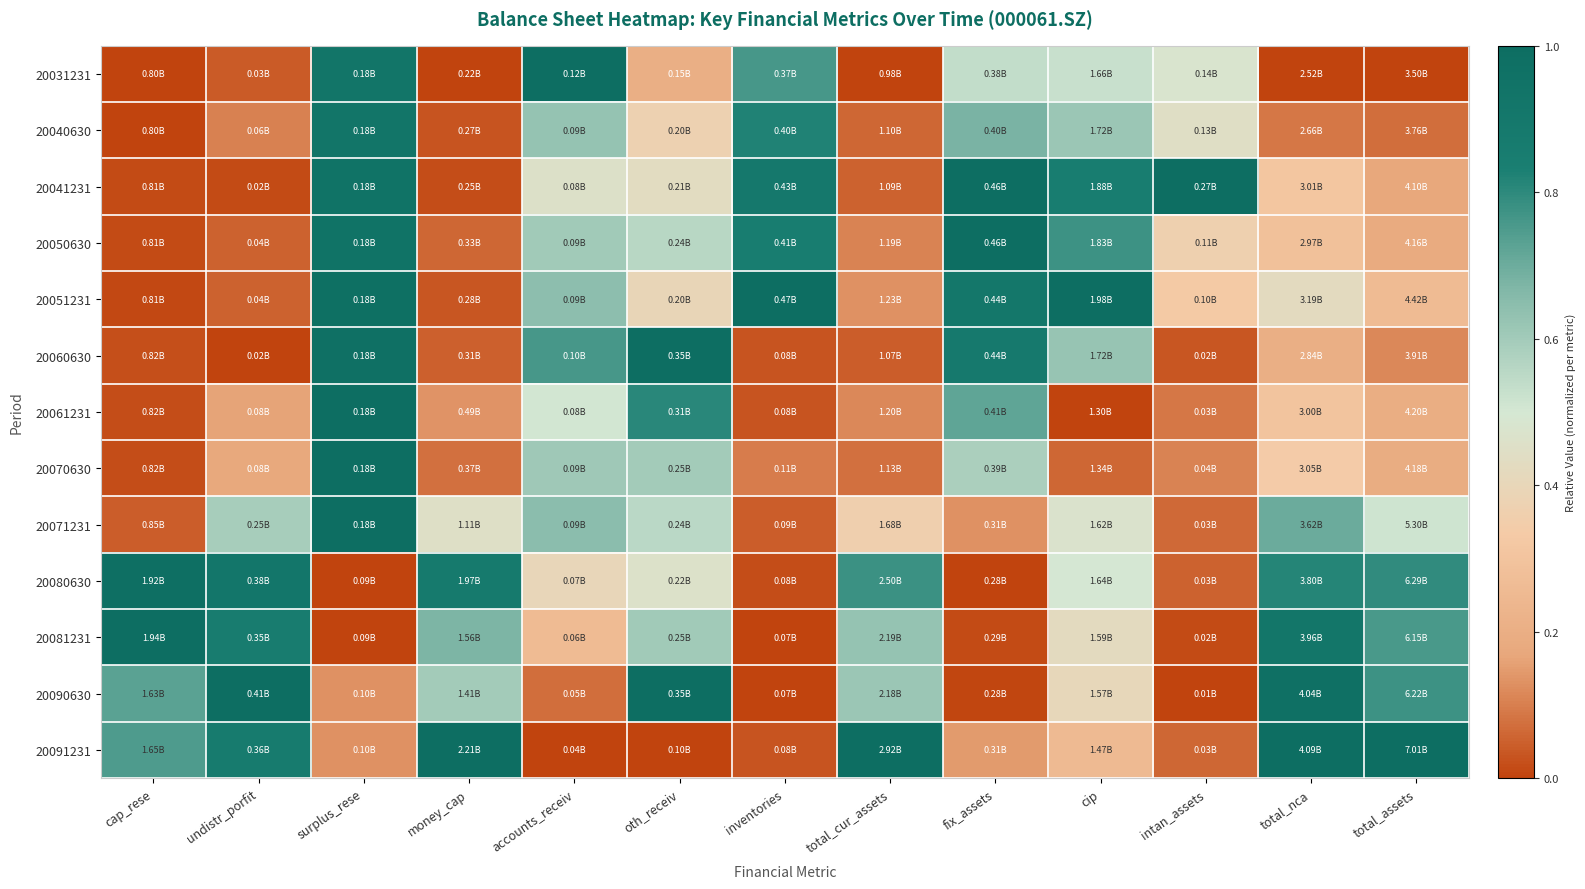

Rank the series at intan_assets from lowest to highest value.

20090630, 20081231, 20060630, 20080630, 20091231, 20071231, 20061231, 20070630, 20051231, 20050630, 20040630, 20031231, 20041231